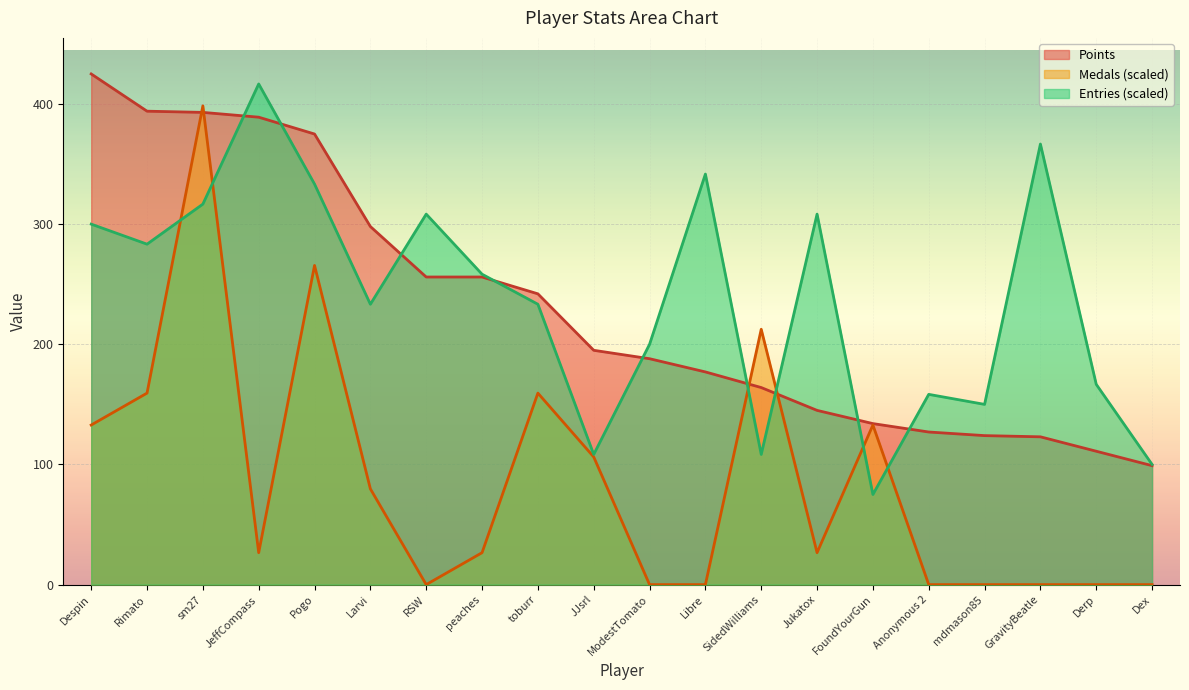

Does the chart display data point markers on the line(s)?

No